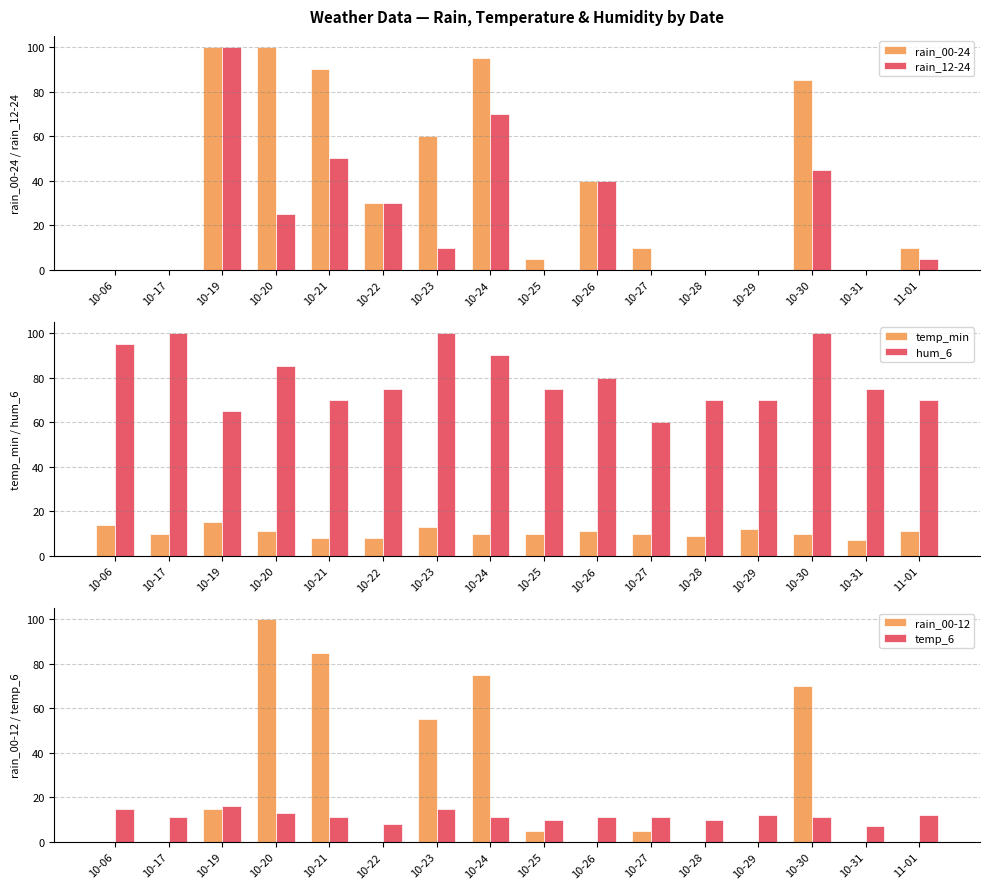

The rain_00-24 series shows 0 at 10-06. True or false?

True